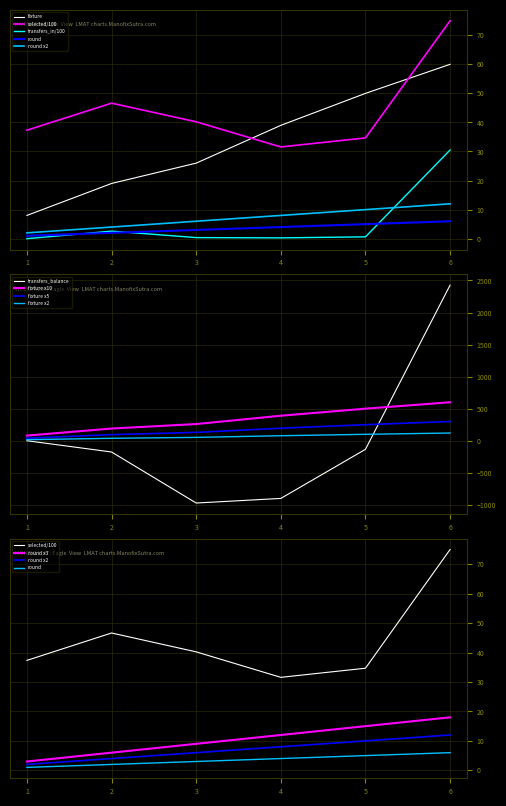

The value of fixture x5 at 6 is 522. True or false?

False